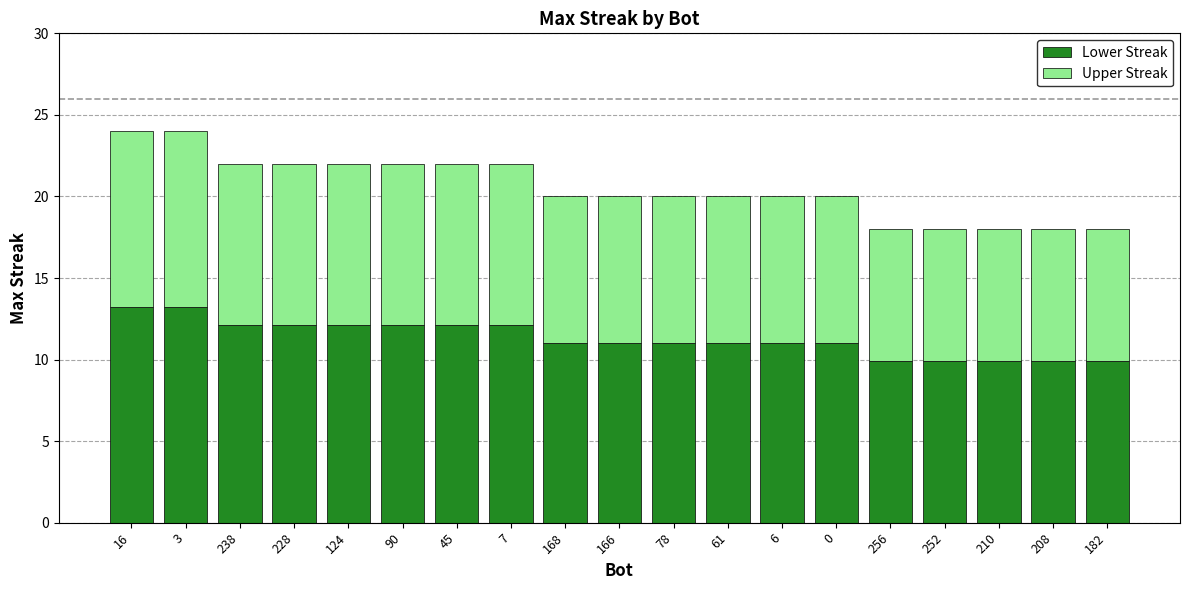

The Lower Streak series shows 3.2 at 45. True or false?

False